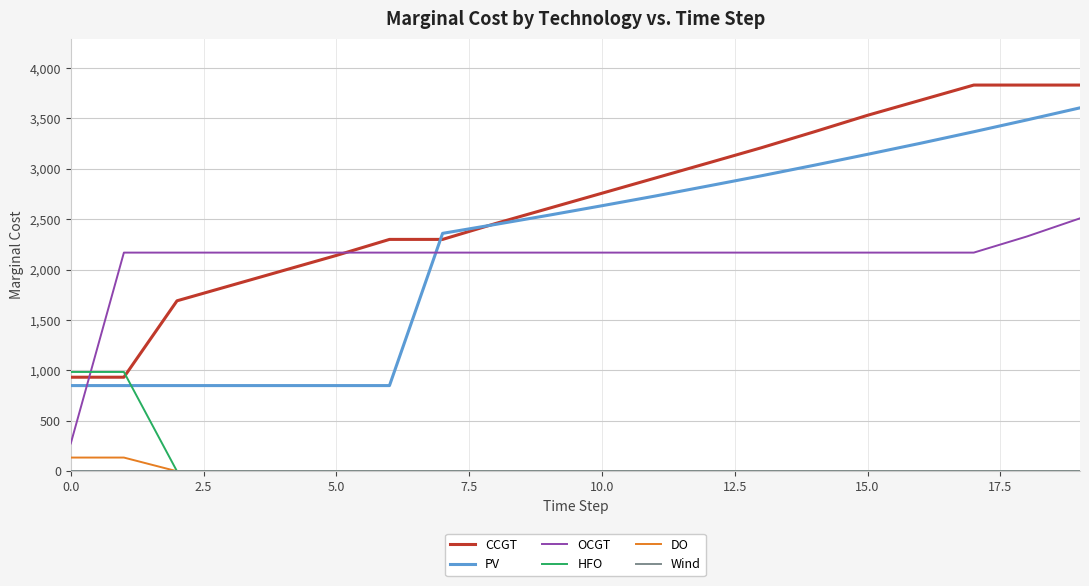

Is this an area chart (filled region under the line)?

No